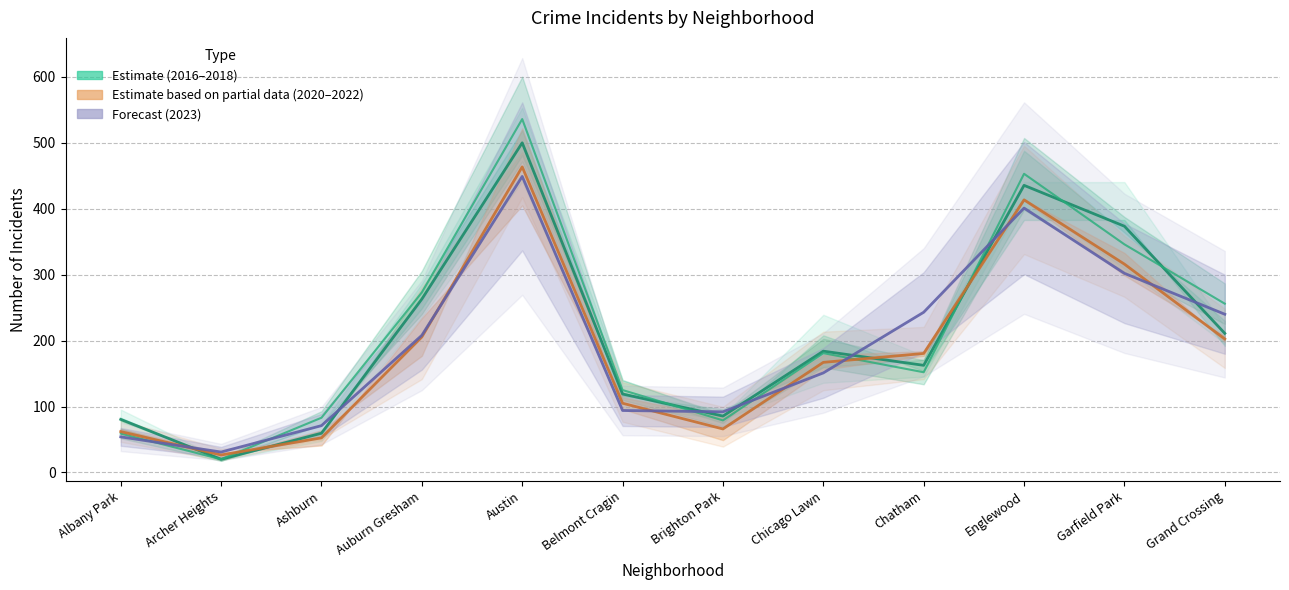

True or false: 2016–2018 mid has a value of 373.5 at Garfield Park.

True